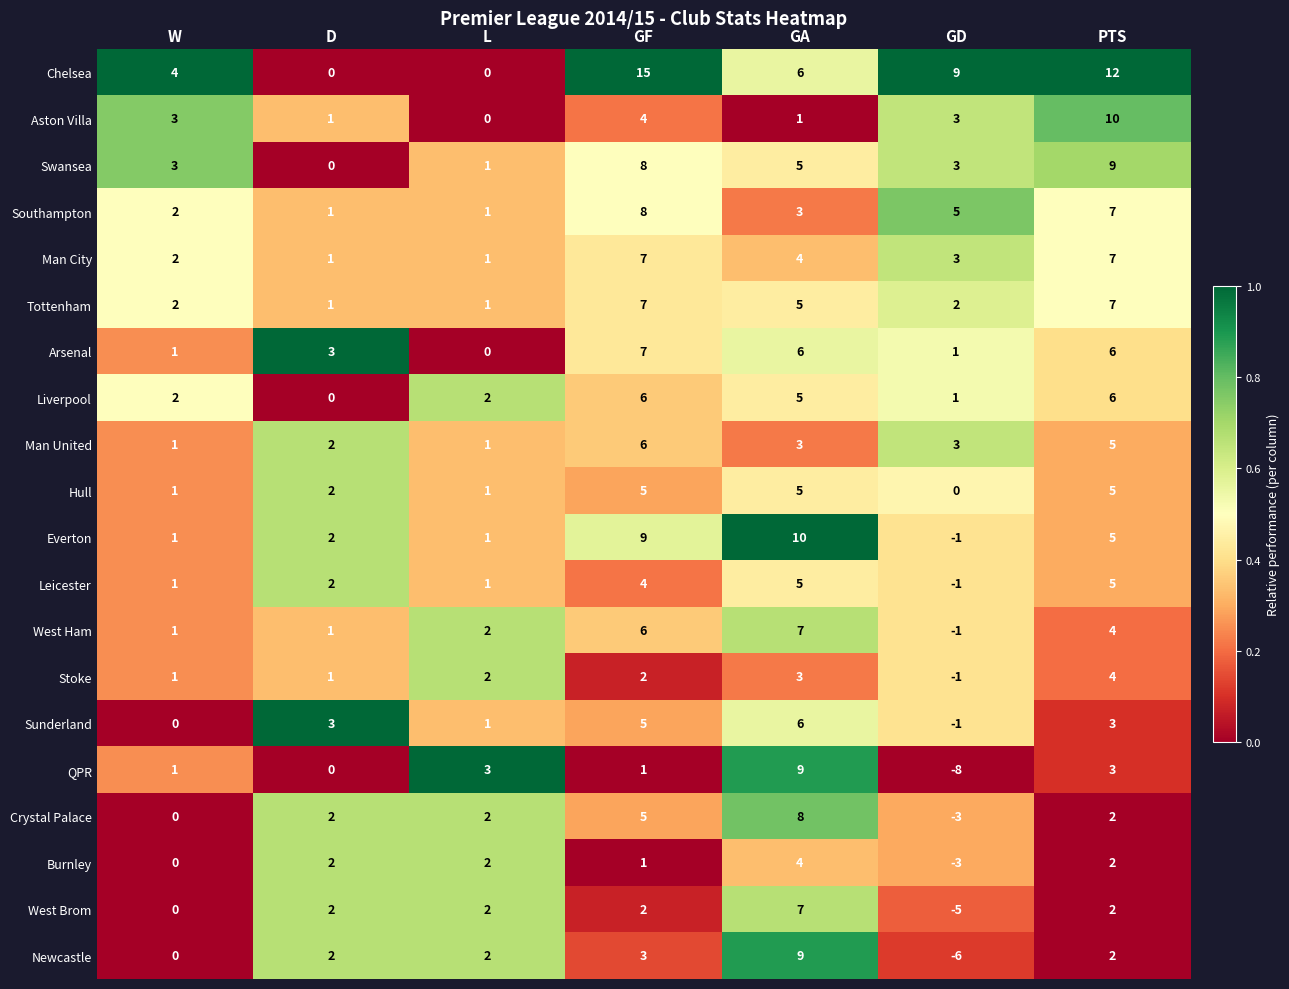

What is the sum of the Newcastle values at PTS and GD?

-4